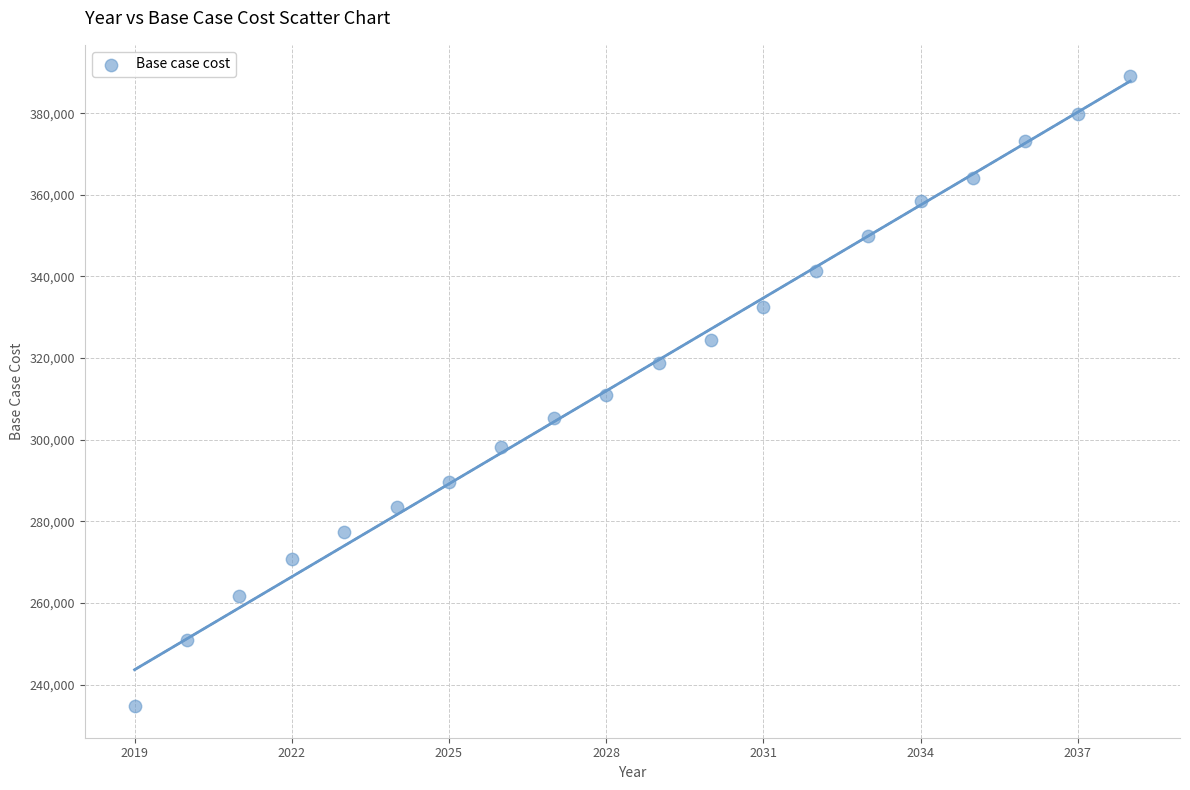

What is the range of X values (max minus min)?

19.0